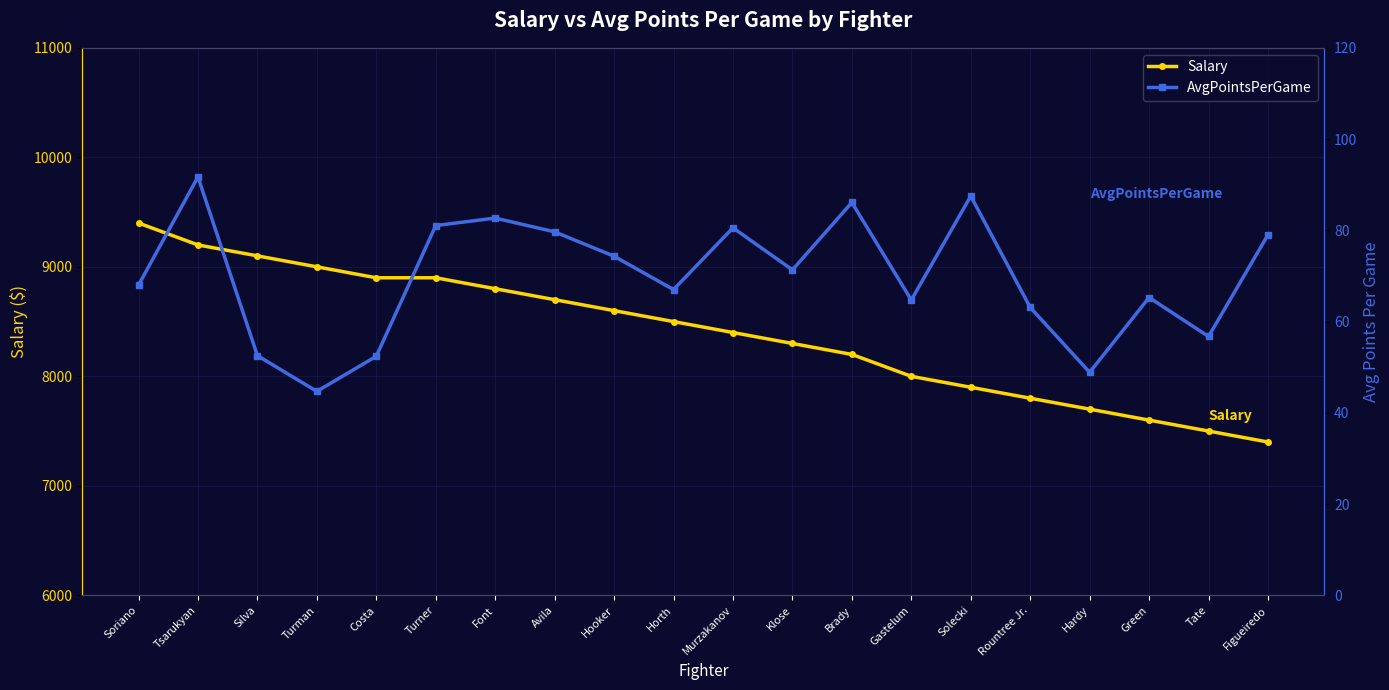

What is the average value of the AvgPointsPerGame series?

69.9